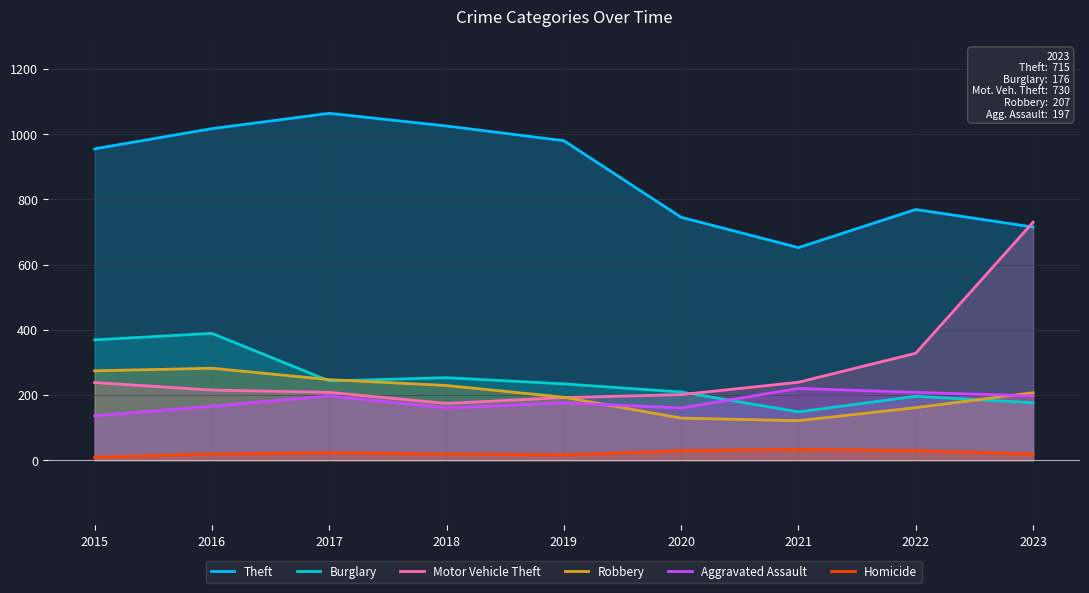

True or false: Aggravated Assault and Homicide intersect in this chart.

False